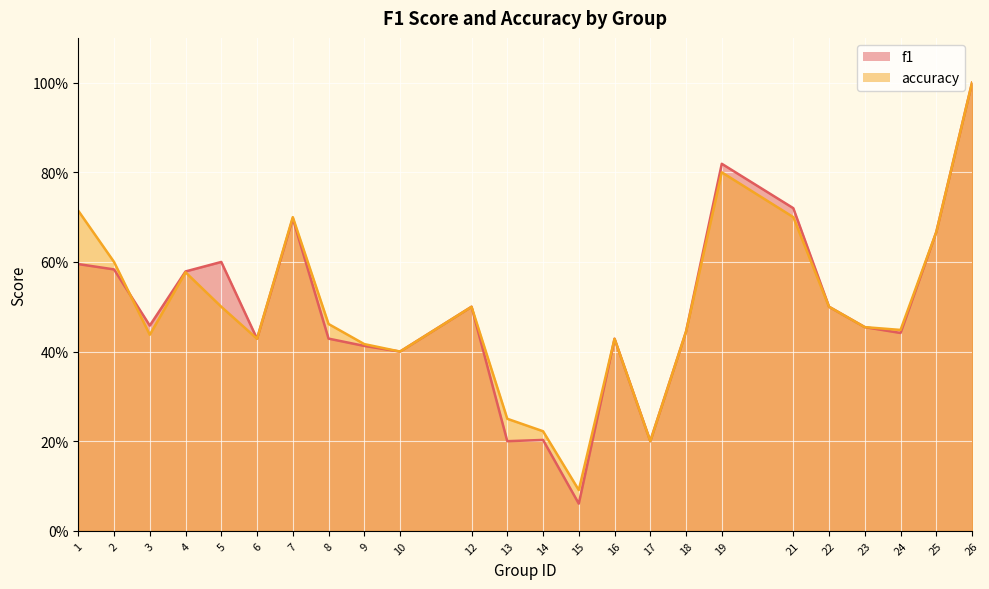

At which category does accuracy reach its first local peak?

4